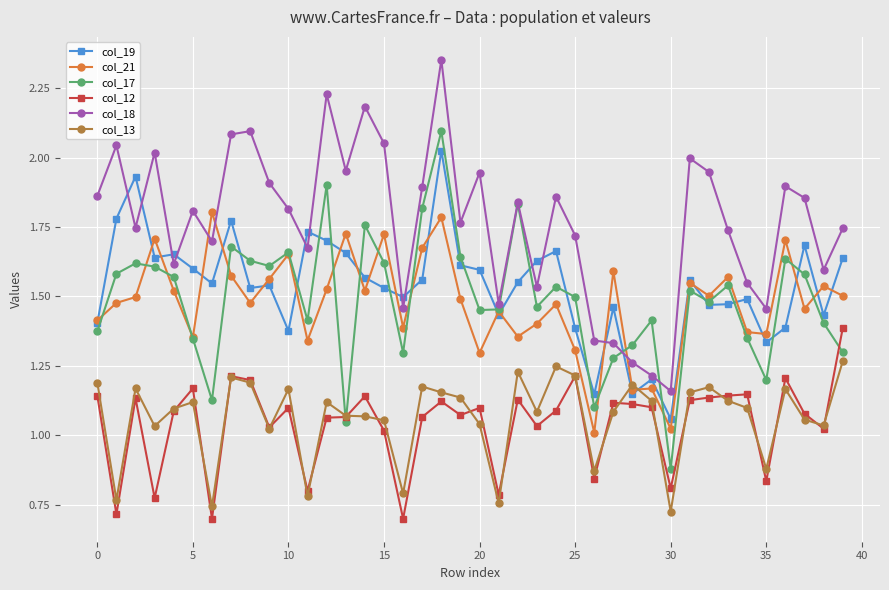

True or false: col_18 and col_13 intersect in this chart.

False